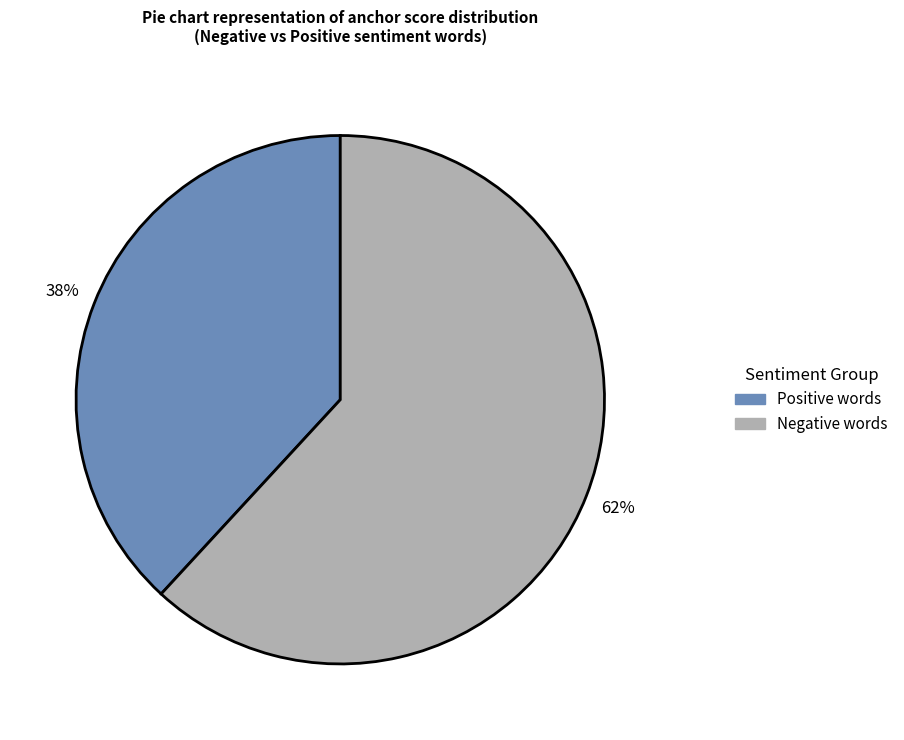

Is it true that Positive words is 38% of the pie?

True